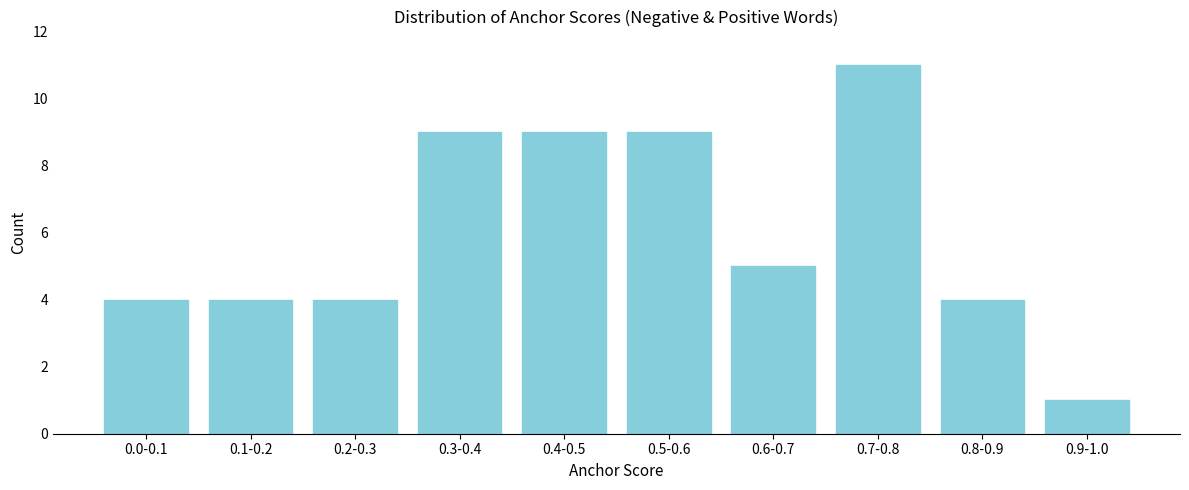

Reading right to left, what are all the values shown in this chart?

1	4	11	5	9	9	9	4	4	4